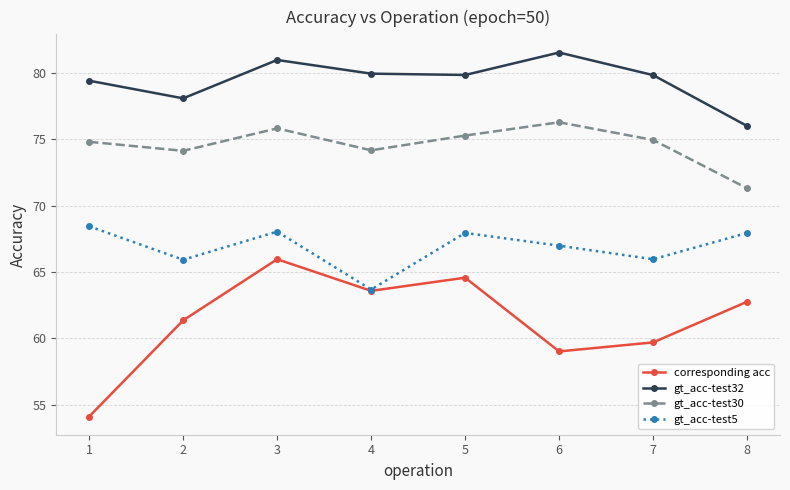

True or false: gt_acc-test30 and gt_acc-test32 intersect in this chart.

False